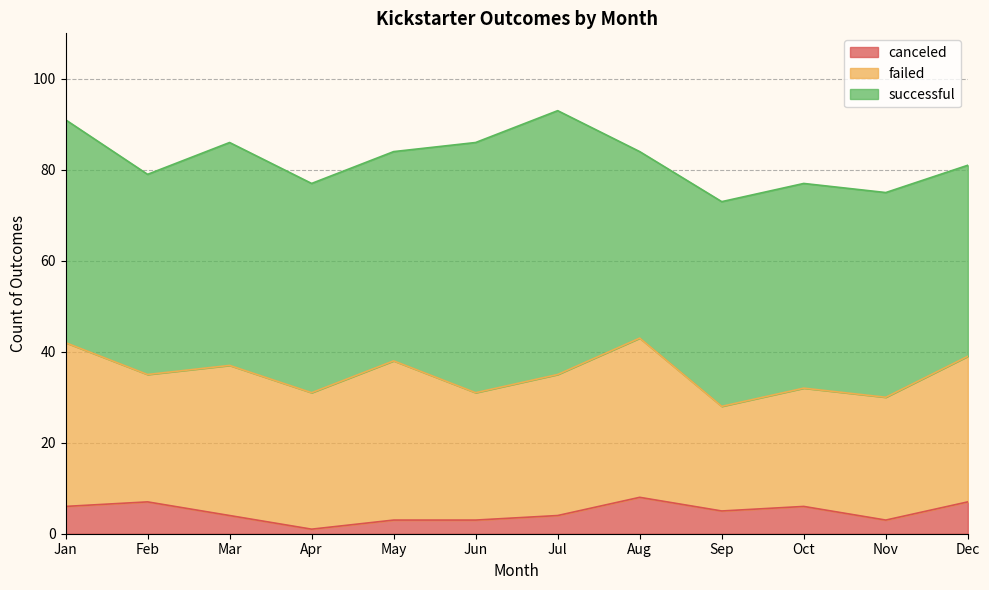

Reading left to right, transcribe all the data shown in this chart.

successful: 49	44	49	46	46	55	58	41	45	45	45	42
failed: 36	28	33	30	35	28	31	35	23	26	27	32
canceled: 6	7	4	1	3	3	4	8	5	6	3	7